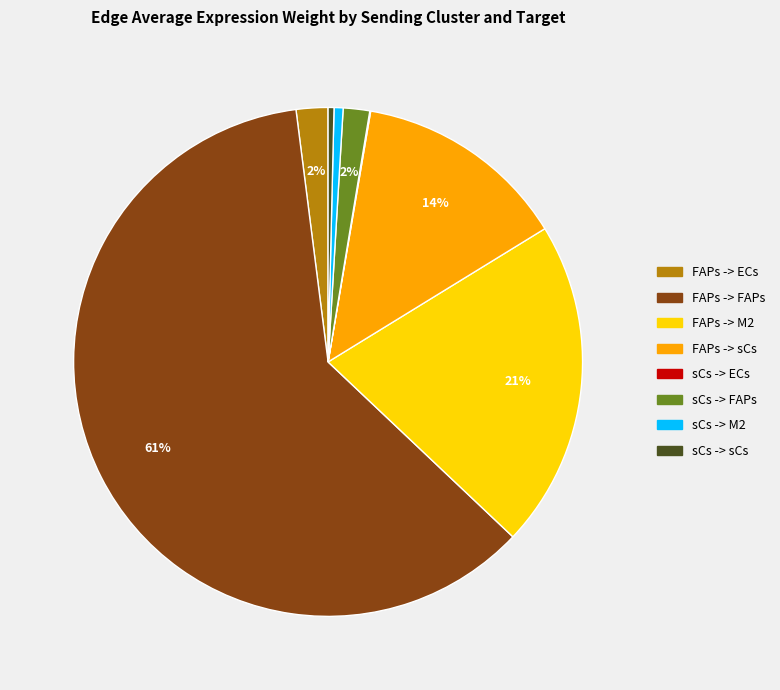

Which has a higher value, FAPs -> FAPs or sCs -> sCs?

FAPs -> FAPs